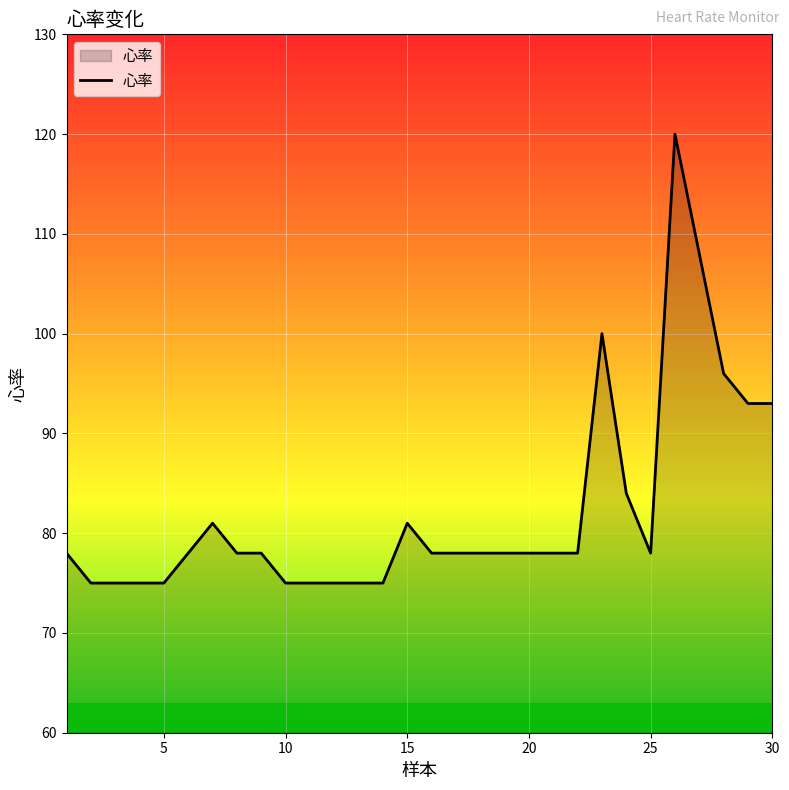

What is the smallest value displayed?

75